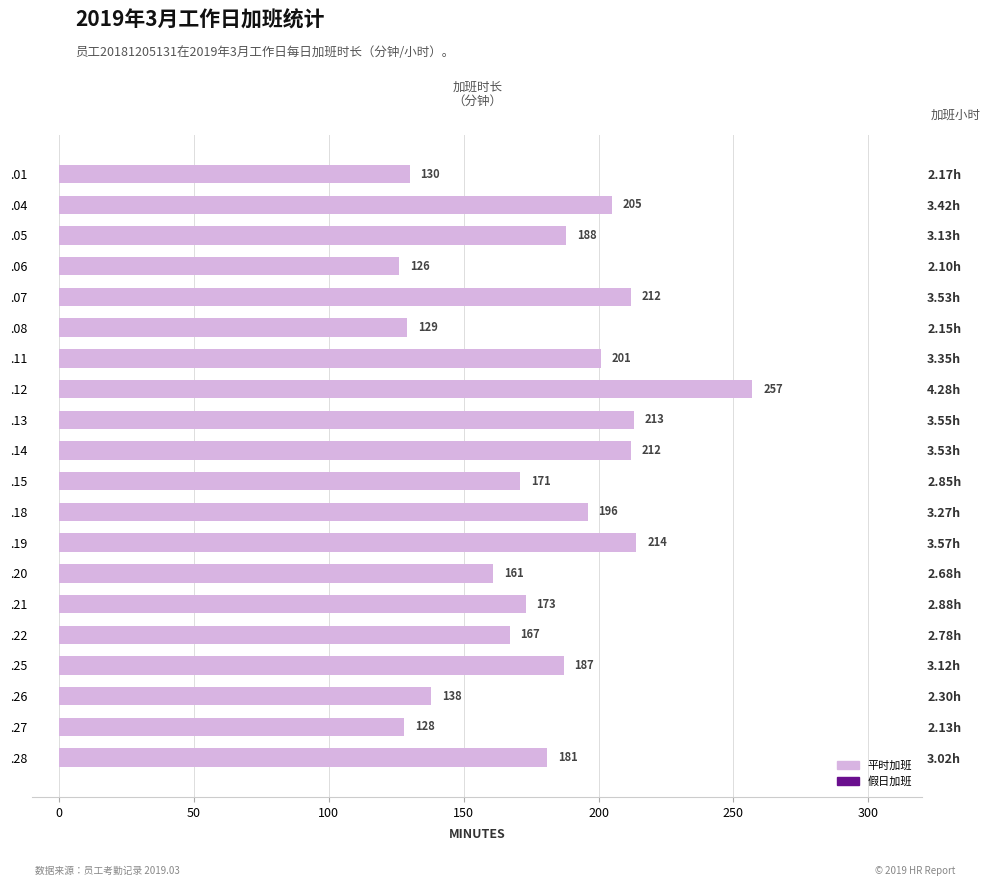

Does the chart contain any negative values?

No